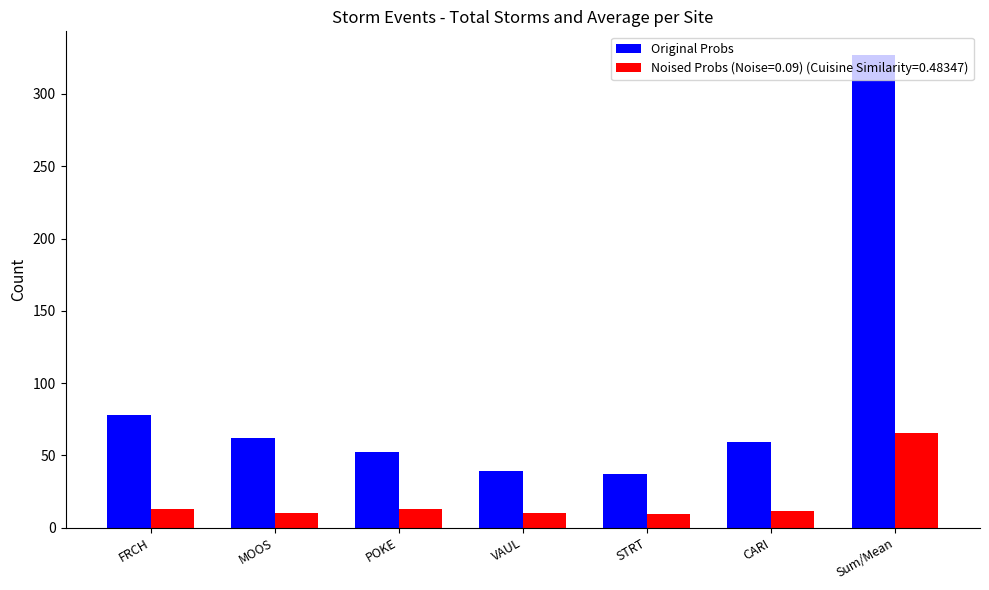

What is the difference between the highest and lowest values at MOOS?

51.7